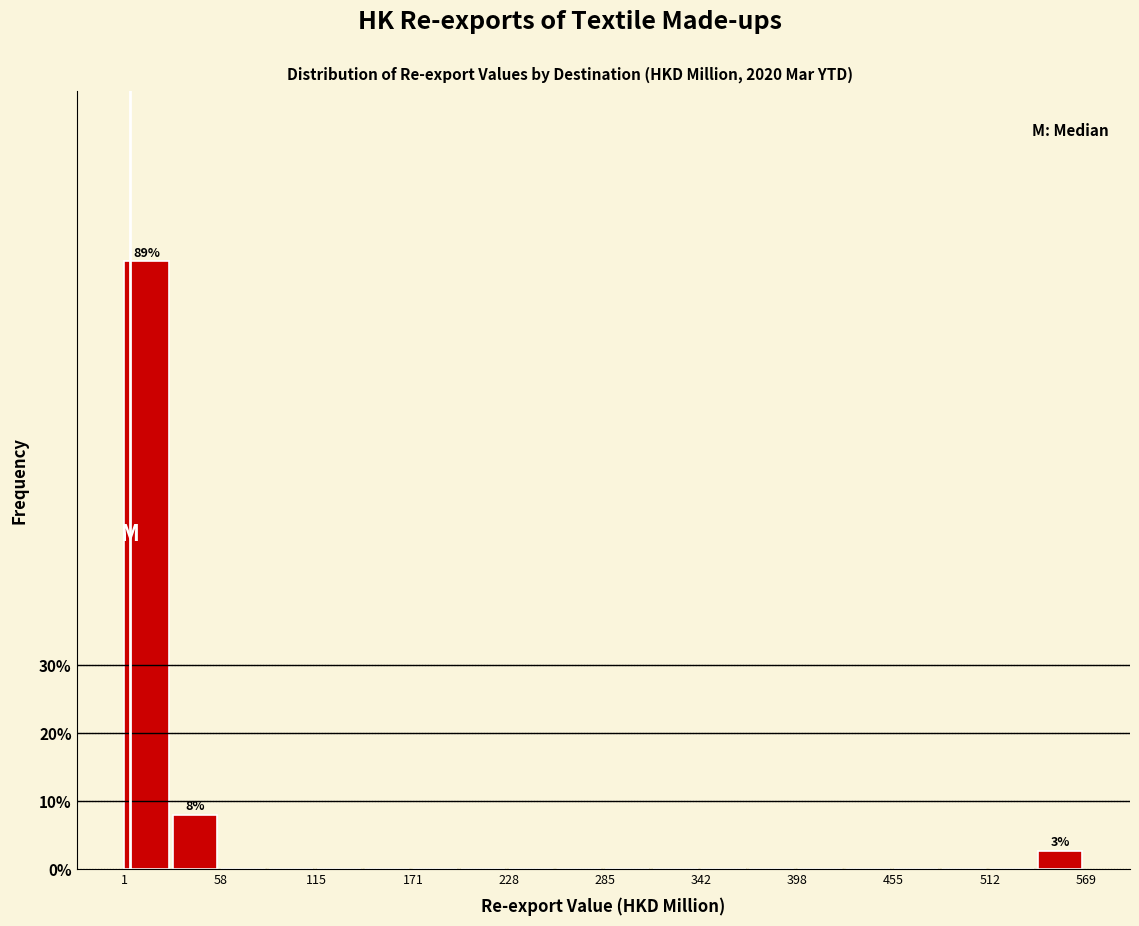

Around what value on the x-axis is the tallest bar? Give the approximate position of its centre, as read against the axis.

10